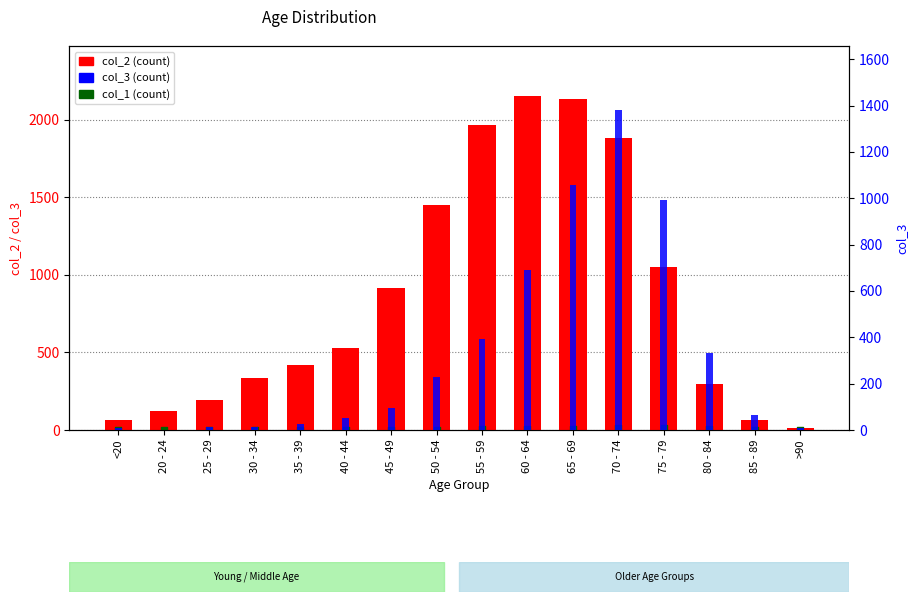

Is the value of col_1 at 50 - 54 greater than the value of col_3 at 85 - 89?

No